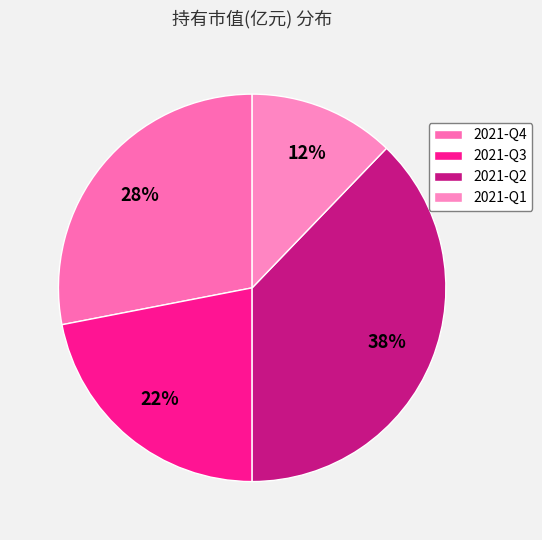

What is the smallest slice in the pie chart?

2021-Q1